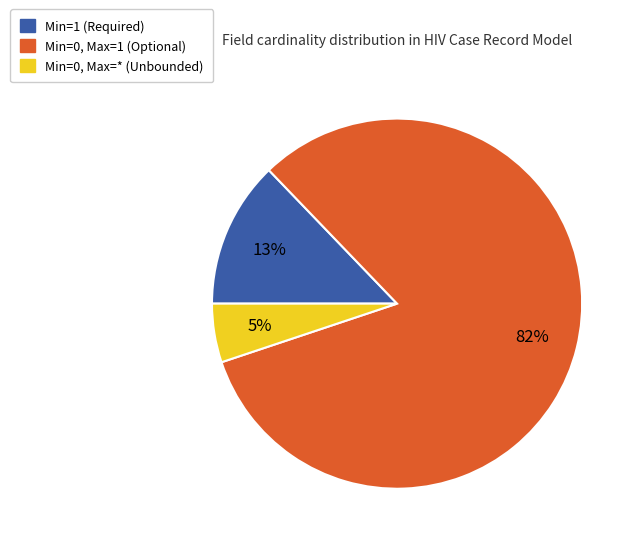

Is there any slice that represents more than half of the pie?

Yes